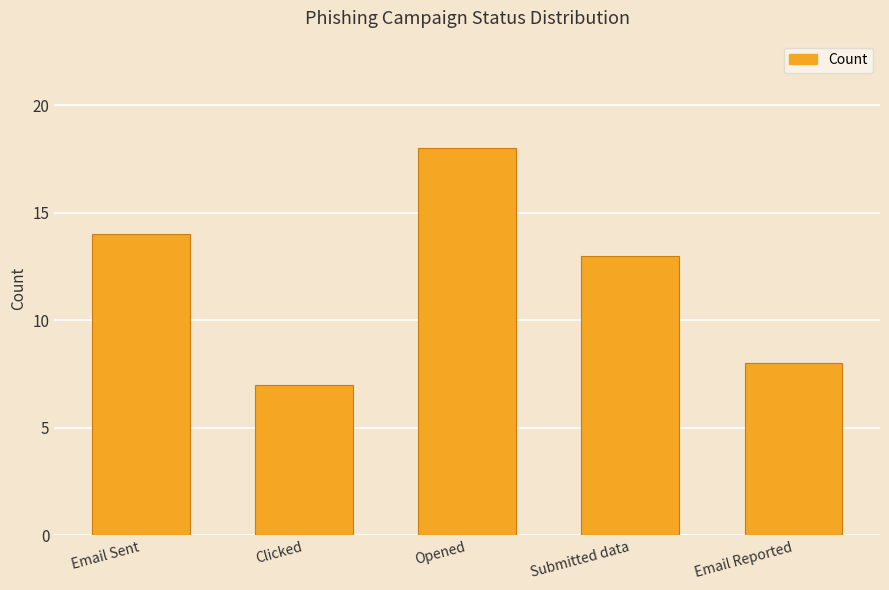

List the labels in order of value, largest first.

Opened, Email Sent, Submitted data, Email Reported, Clicked